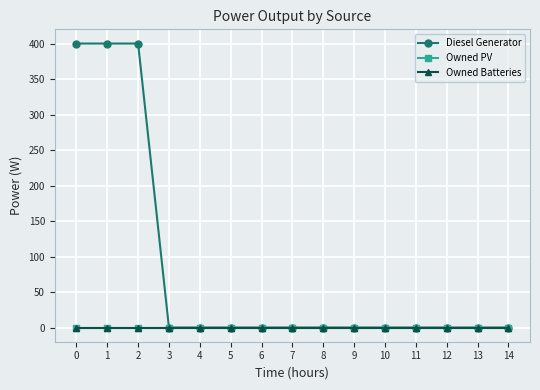

Does the chart have visible grid lines?

Yes